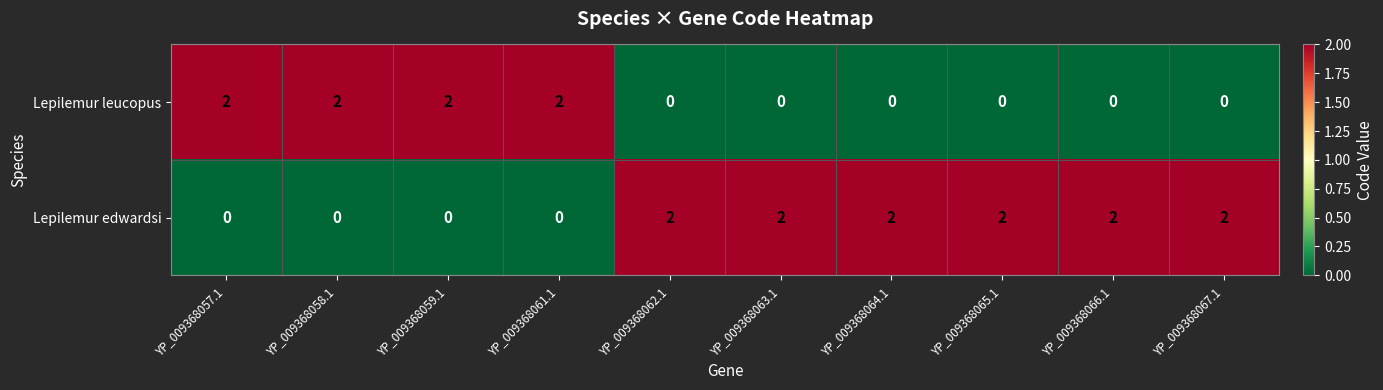

Reading right to left, extract all data points from this chart.

Lepilemur leucopus: YP_009368067.1=0	YP_009368066.1=0	YP_009368065.1=0	YP_009368064.1=0	YP_009368063.1=0	YP_009368062.1=0	YP_009368061.1=2	YP_009368059.1=2	YP_009368058.1=2	YP_009368057.1=2
Lepilemur edwardsi: YP_009368067.1=2	YP_009368066.1=2	YP_009368065.1=2	YP_009368064.1=2	YP_009368063.1=2	YP_009368062.1=2	YP_009368061.1=0	YP_009368059.1=0	YP_009368058.1=0	YP_009368057.1=0